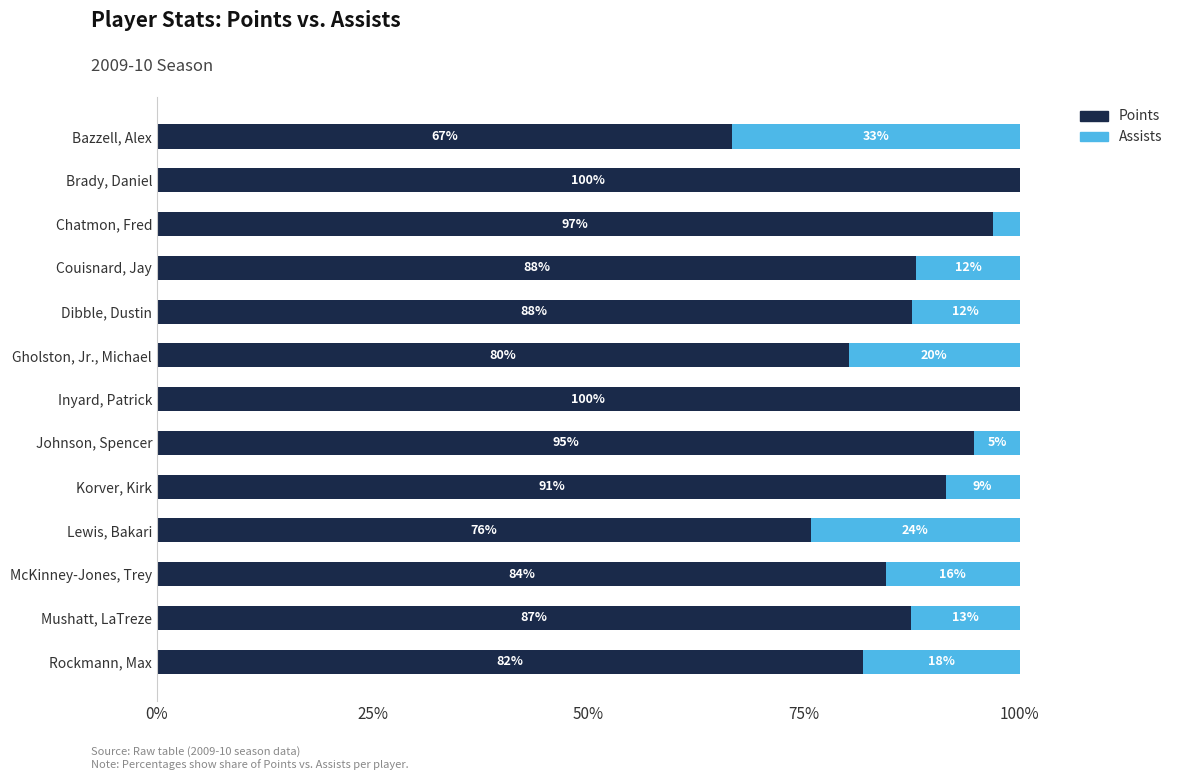

The value of Points at Johnson, Spencer is 58.5. True or false?

False